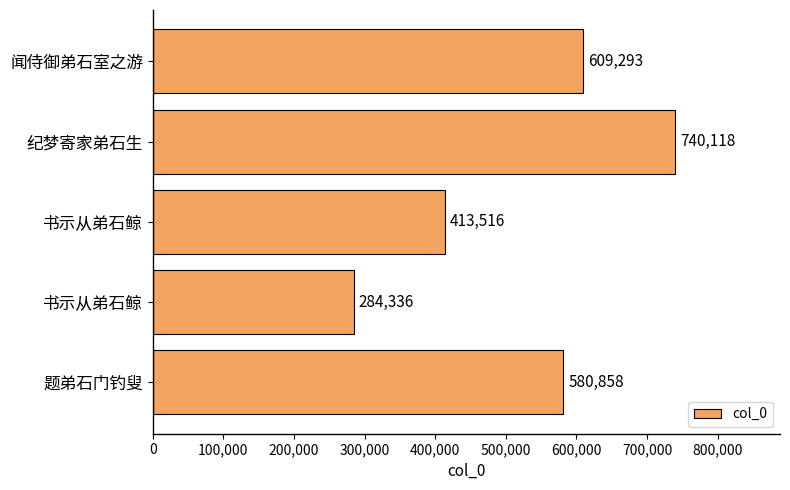

How many categories are shown in the chart?

5